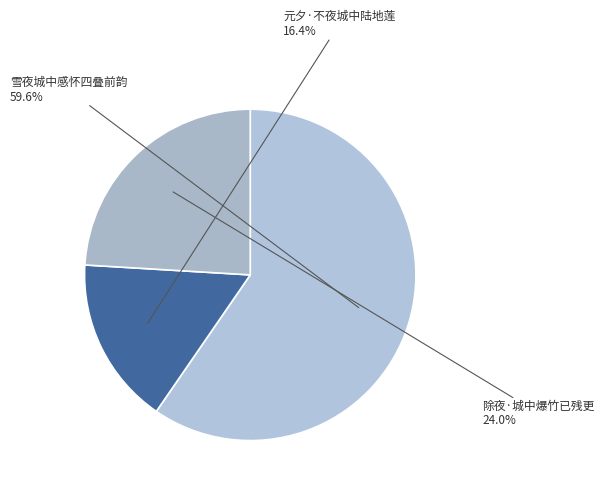

To the nearest percent, what portion does 雪夜城中感怀四叠前韵 represent?

60%